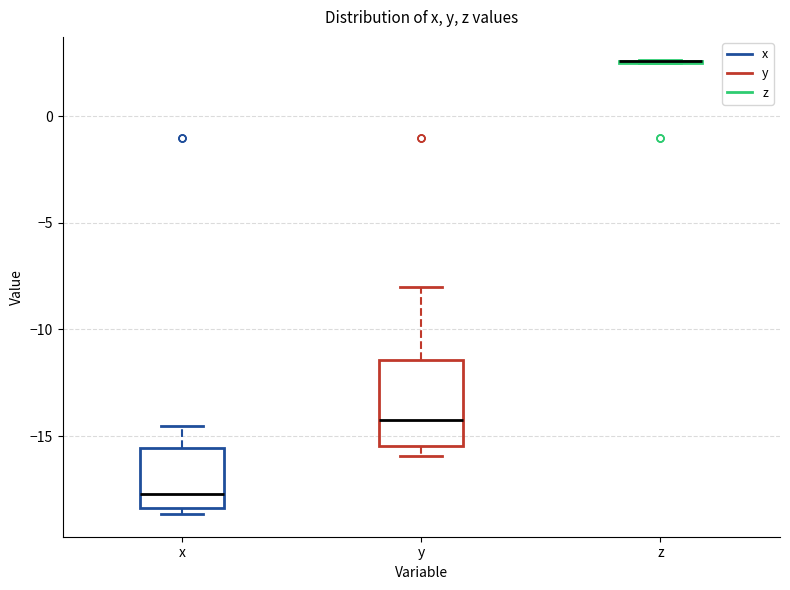

Where does the median line of the box for y sit on the y-axis? The values are not printed on the chart, so give them approximately, as read against the axis.

-14.0